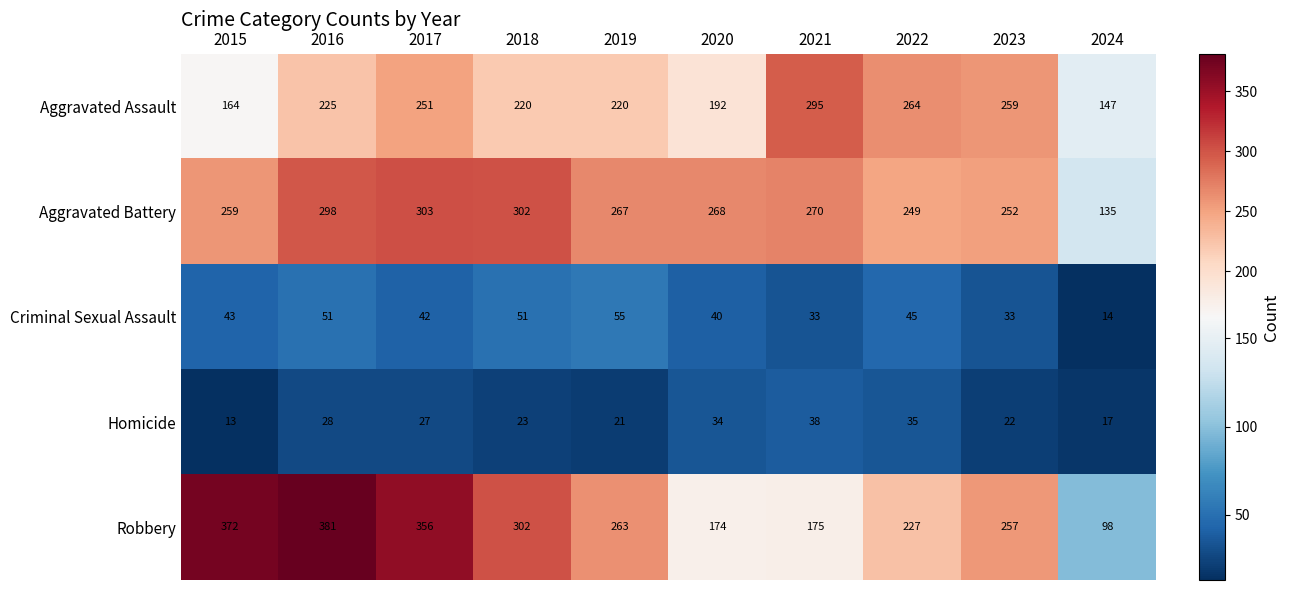

True or false: Homicide has a value of 34 at 2020.

True